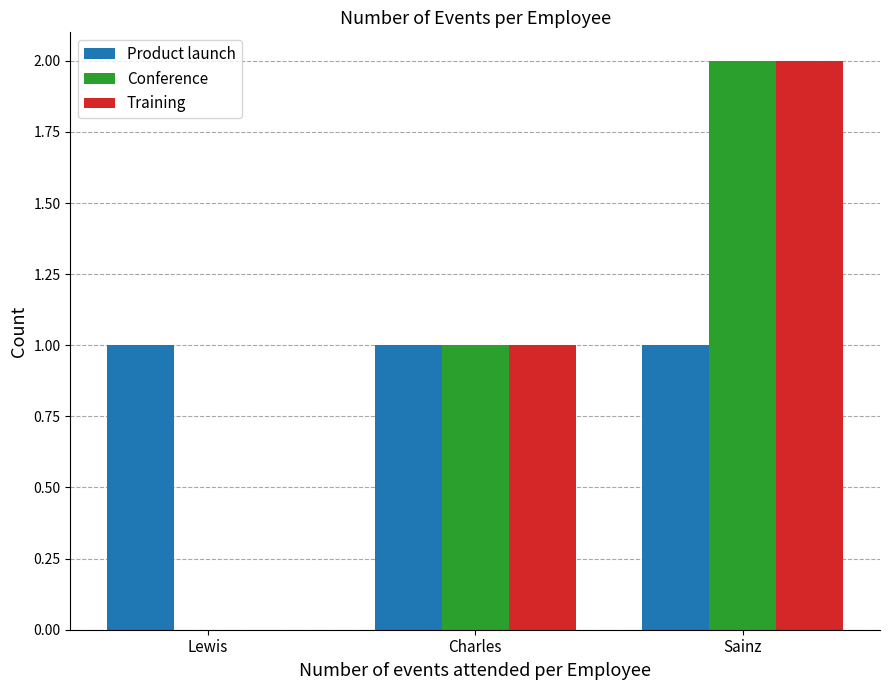

What is the highest value of the Conference series?

2